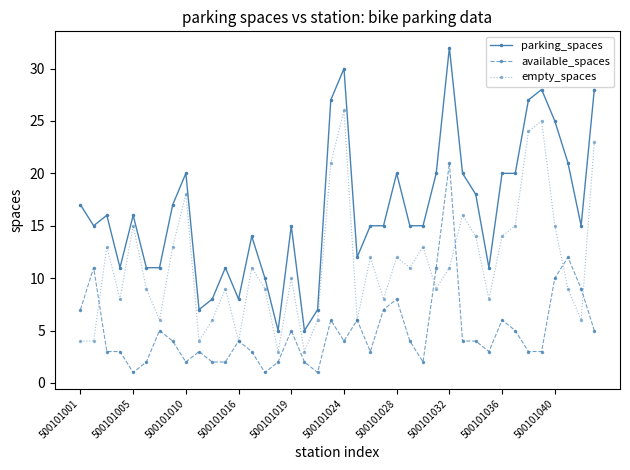

True or false: empty_spaces has more than 1 points higher than both neighbors.

True